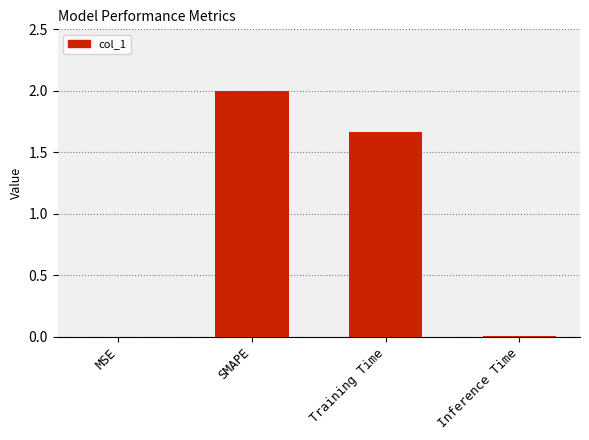

What is the maximum value shown in the chart?

2.0